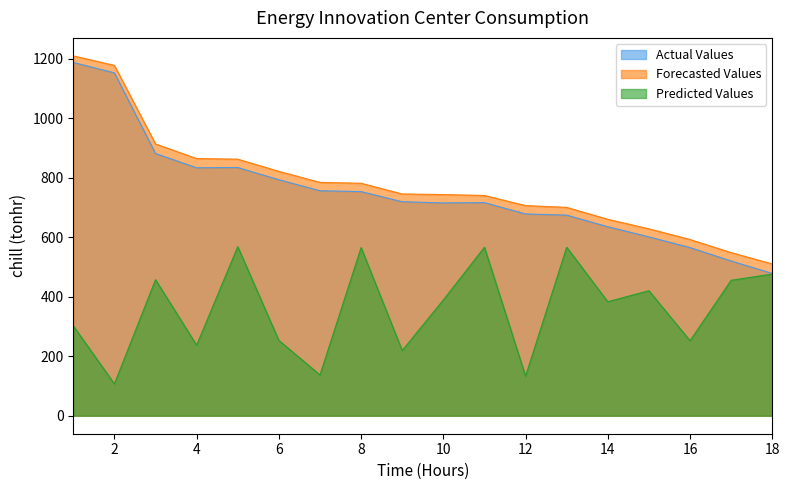

Which series has the largest total across all categories?

Forecasted Values